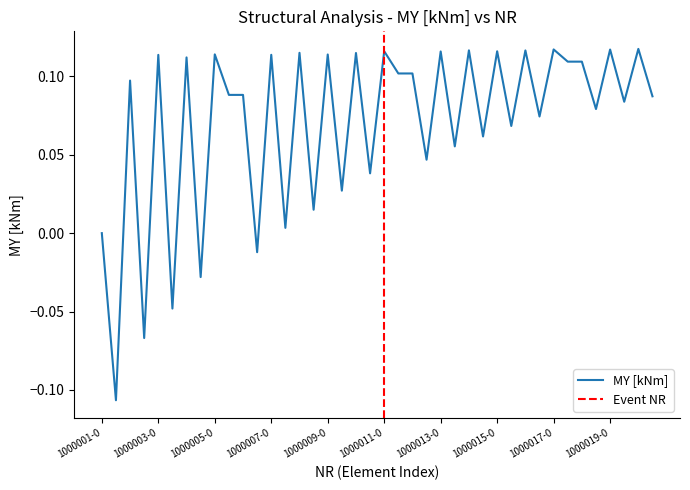

What is the difference between the maximum and minimum values?

0.2